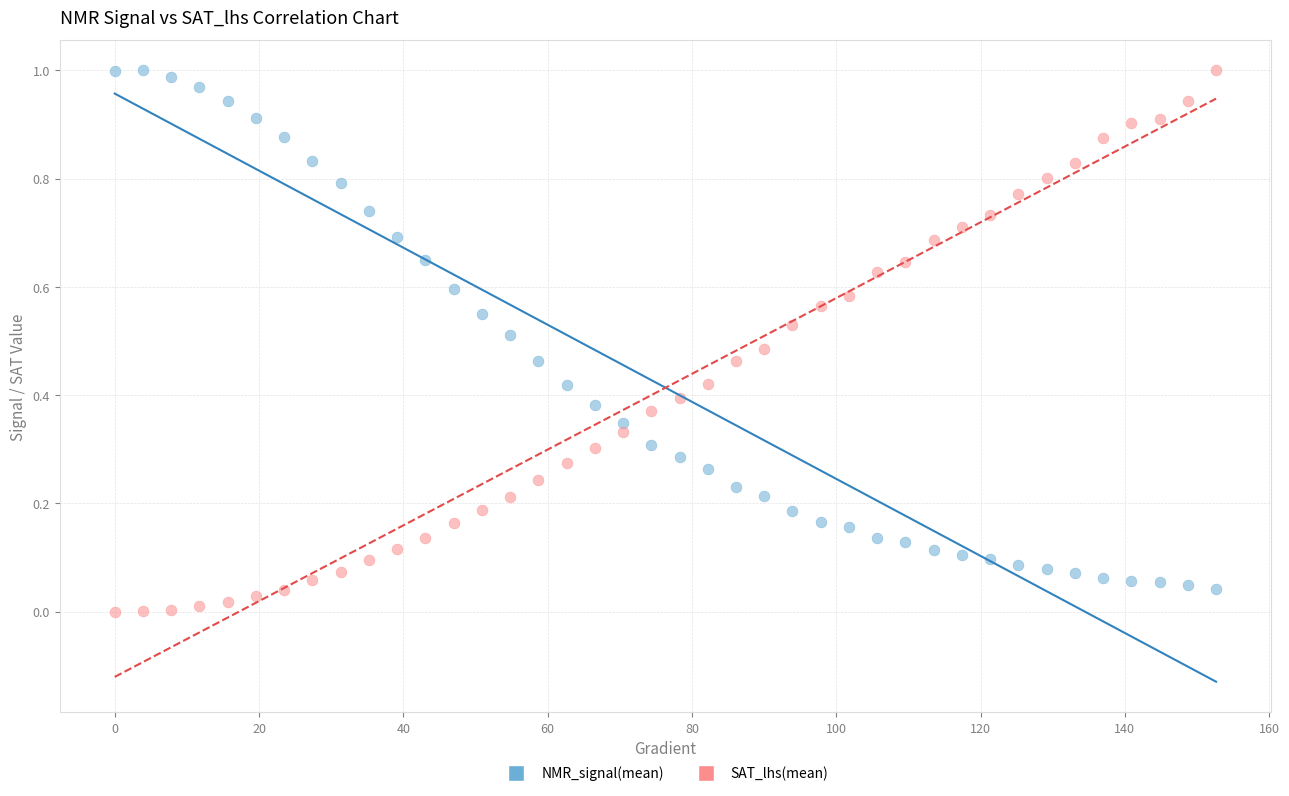

Across all data points, what is the range of X values (max minus min)?

152.6